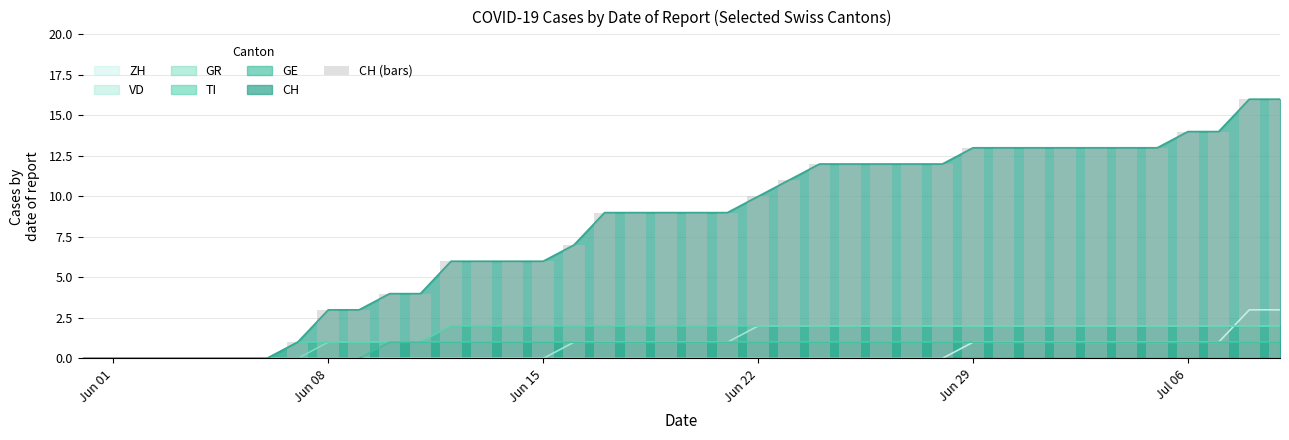

How many bars are there in total?

40